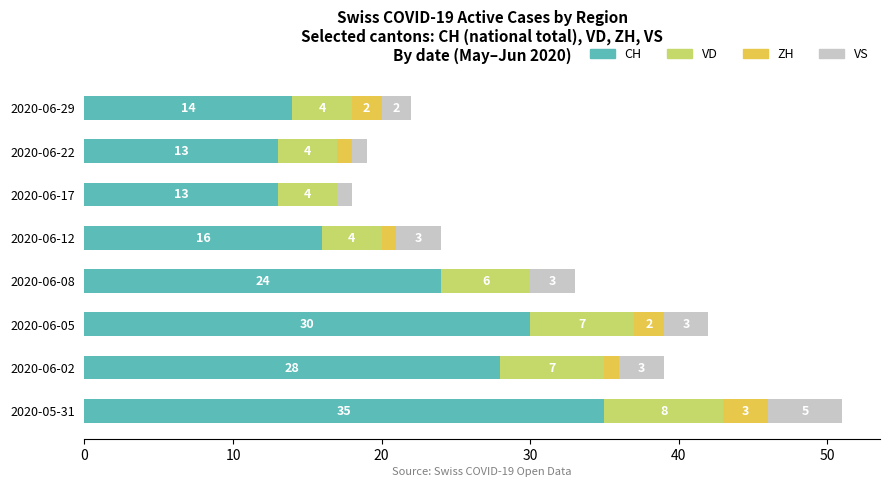

The CH series shows 30 at 2020-06-05. True or false?

True